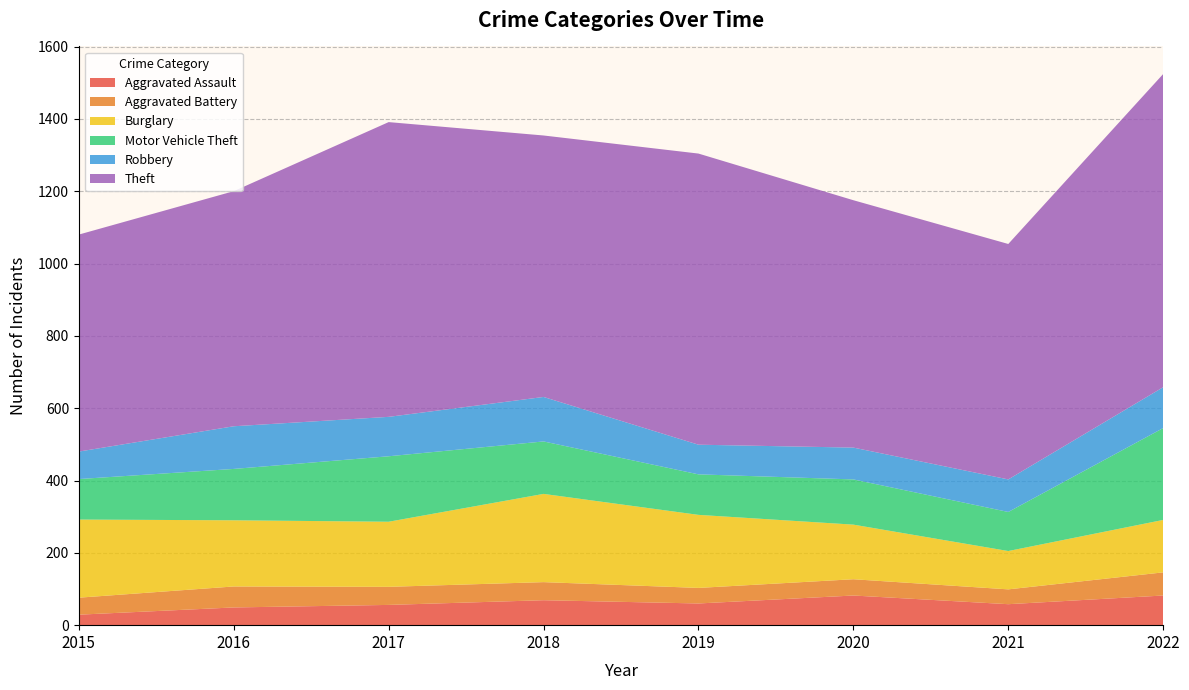

Reading left to right, transcribe all the data shown in this chart.

Aggravated Assault: 2015=29	2016=49	2017=56	2018=69	2019=60	2020=82	2021=58	2022=82
Aggravated Battery: 2015=47	2016=58	2017=50	2018=50	2019=43	2020=45	2021=41	2022=64
Burglary: 2015=216	2016=183	2017=180	2018=244	2019=202	2020=151	2021=106	2022=145
Motor Vehicle Theft: 2015=112	2016=142	2017=181	2018=145	2019=112	2020=125	2021=108	2022=254
Robbery: 2015=76	2016=118	2017=109	2018=123	2019=82	2020=88	2021=90	2022=113
Theft: 2015=600	2016=650	2017=815	2018=723	2019=805	2020=684	2021=651	2022=866